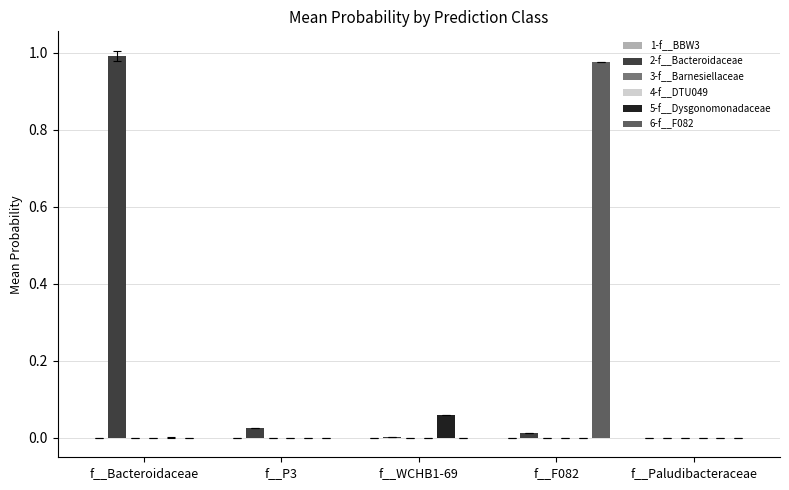

True or false: 2-f__Bacteroidaceae has a value of 0.0 at f__F082.

True